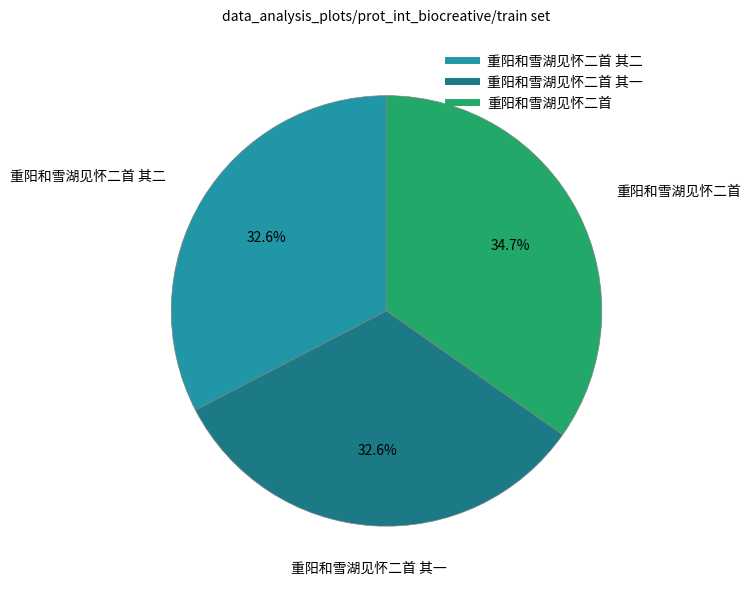

Does any single category account for the majority?

No